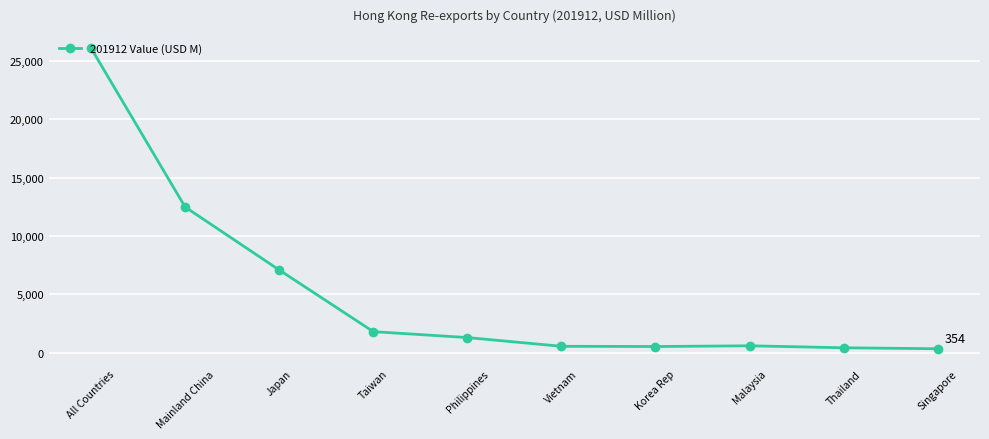

What is the value of the 2nd point from the left?

12486.7